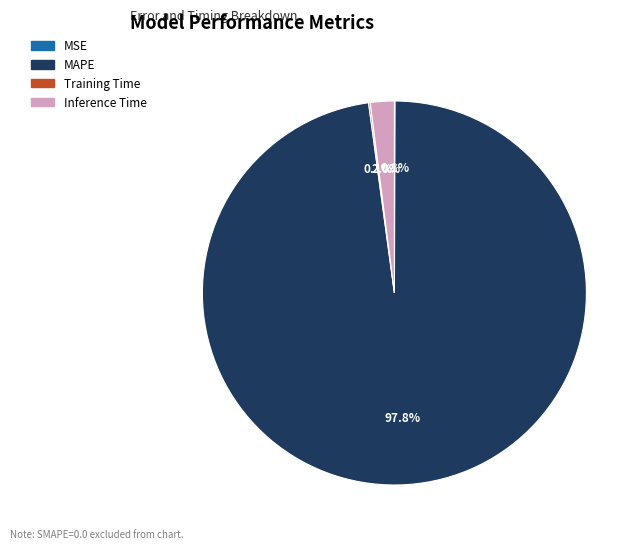

Does any single category account for the majority?

Yes